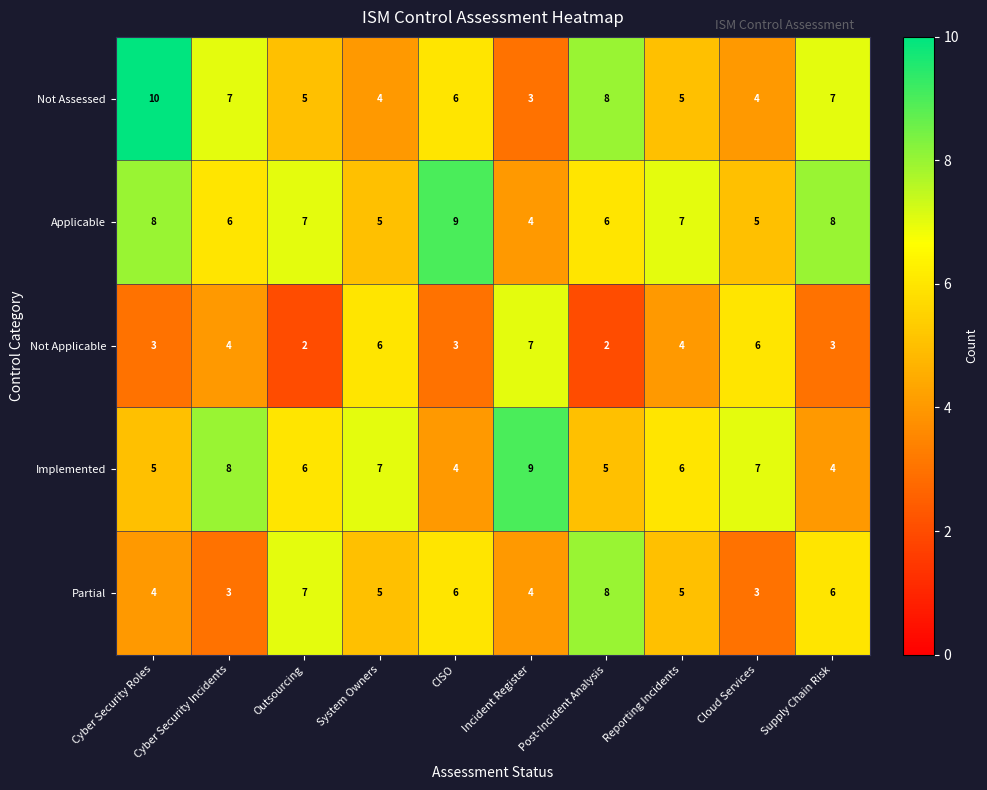

What is the sum of the Partial values at Incident Register and Post-Incident Analysis?

12